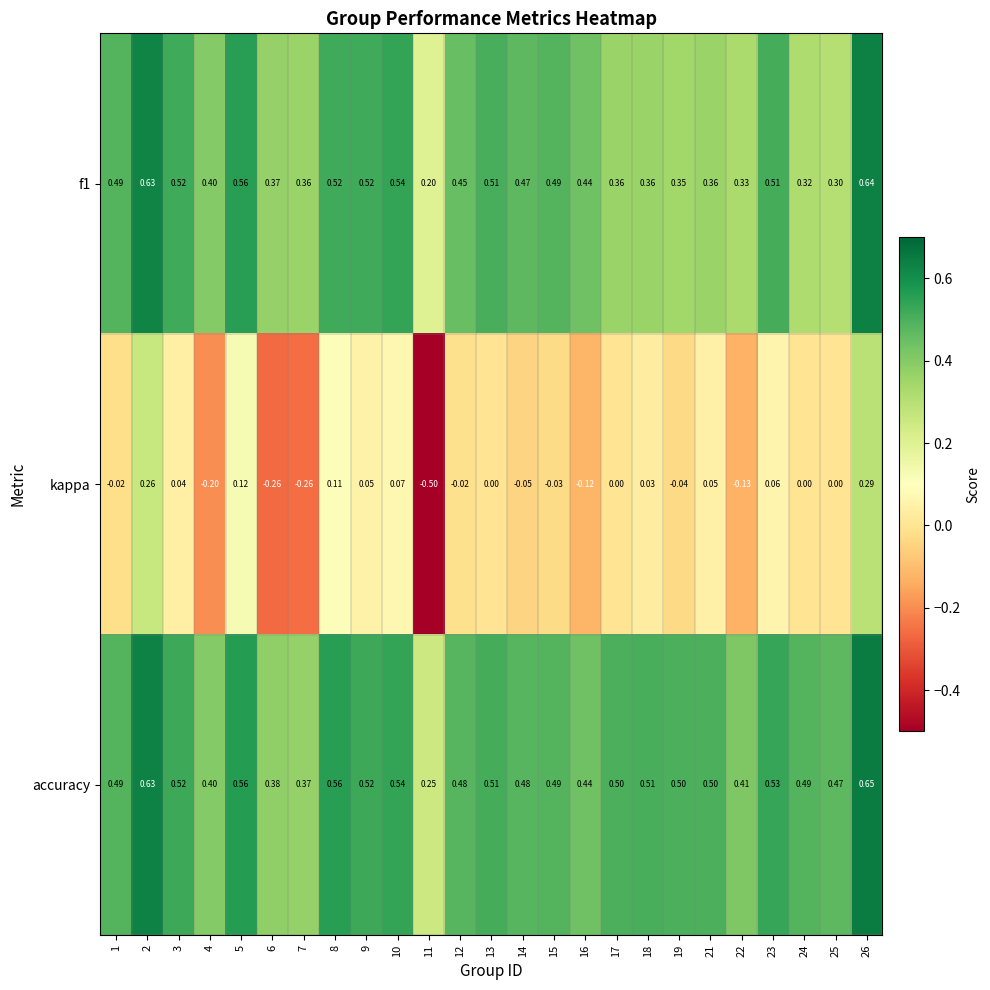

Is the value of kappa at 19 greater than the value of accuracy at 10?

No